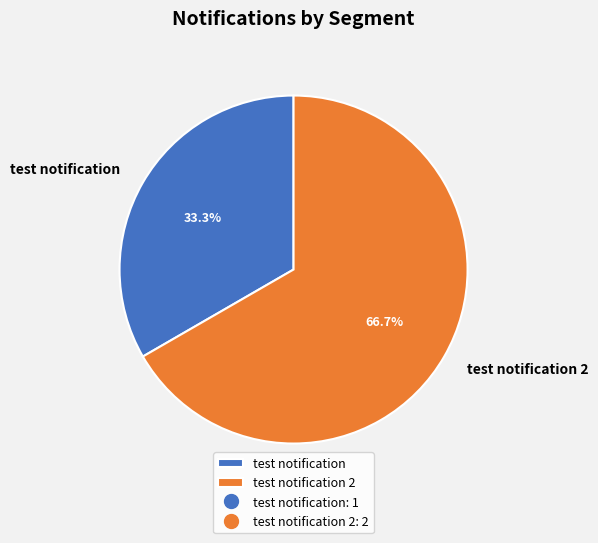

What percentage is the test notification slice, to the nearest percent?

33%